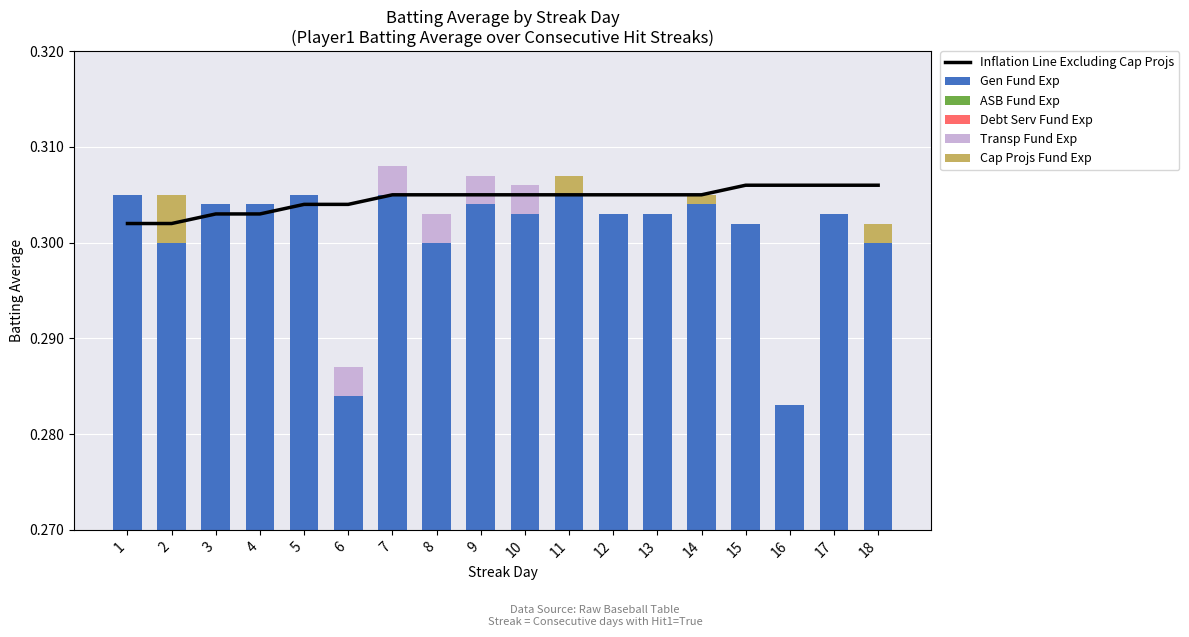

List the labels in order of Gen Fund Exp value, largest first.

1, 5, 7, 11, 3, 4, 9, 14, 10, 12, 13, 17, 15, 2, 8, 18, 6, 16